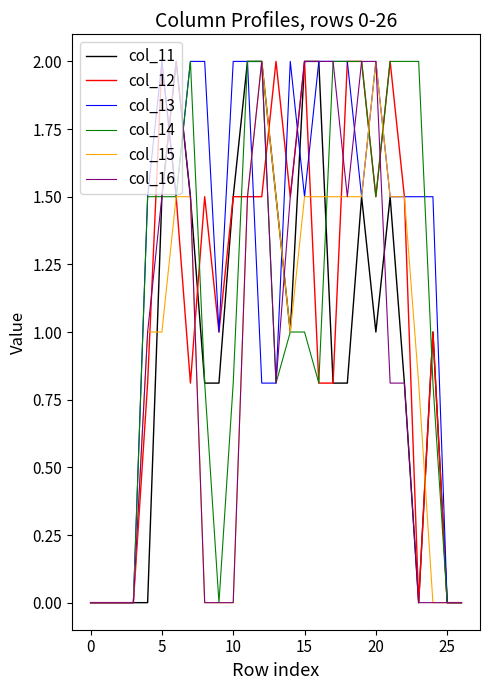

Which series has the largest total across all categories?

col_13